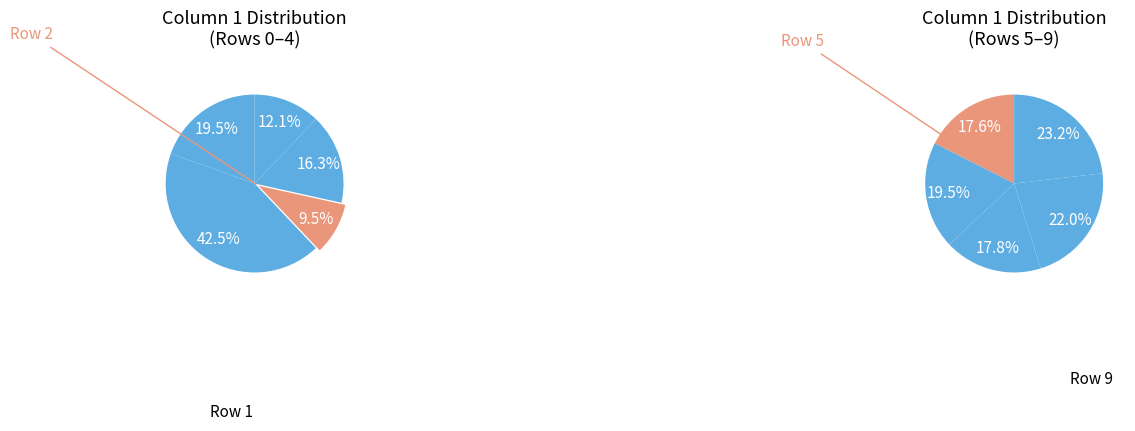

Rank the categories by value from highest to lowest.

Row 1, Row 0, Row 3, Row 9, Row 8, Row 6, Row 7, Row 5, Row 4, Row 2